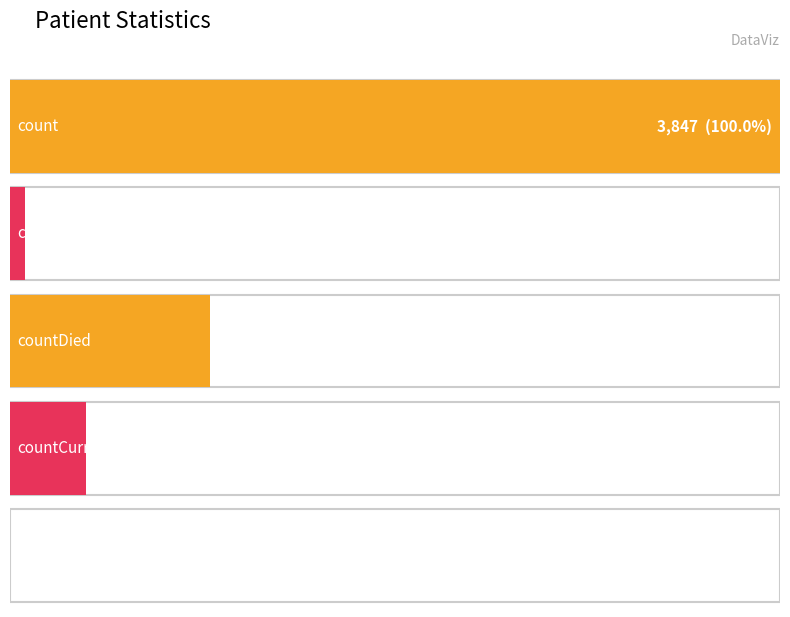

What is the label of the 4th bar from the right?

countDistinctHospno